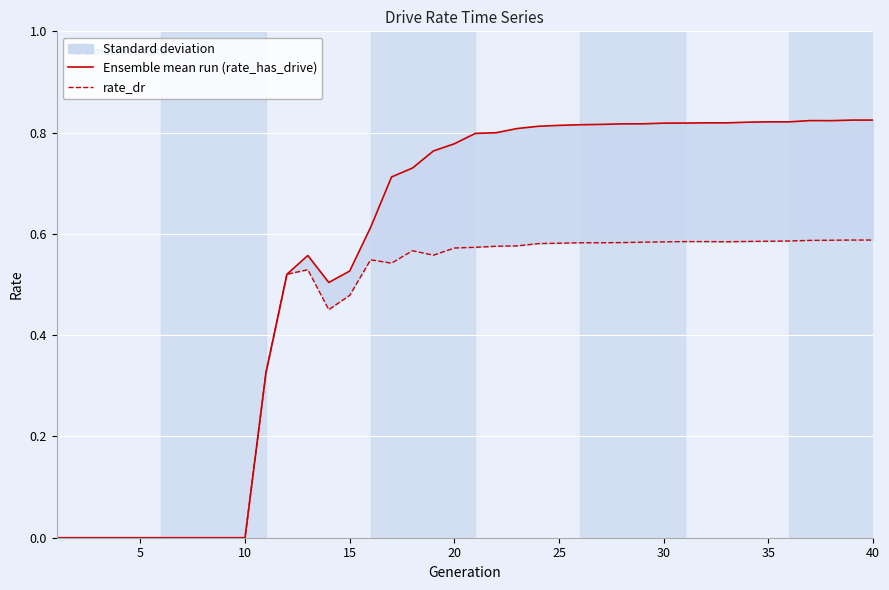

True or false: rate_dr and Ensemble mean run (rate_has_drive) cross at least once.

False